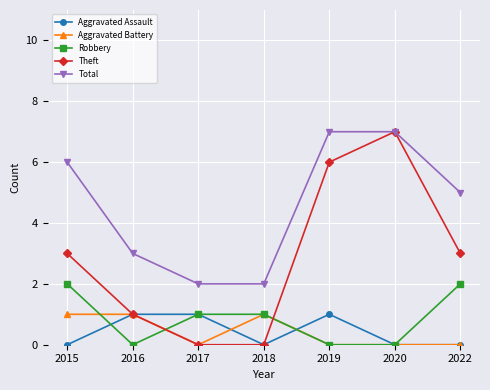

Reading left to right, extract all data points from this chart.

Aggravated Assault: 0	1	1	0	1	0	0
Aggravated Battery: 1	1	0	1	0	0	0
Robbery: 2	0	1	1	0	0	2
Theft: 3	1	0	0	6	7	3
Total: 6	3	2	2	7	7	5